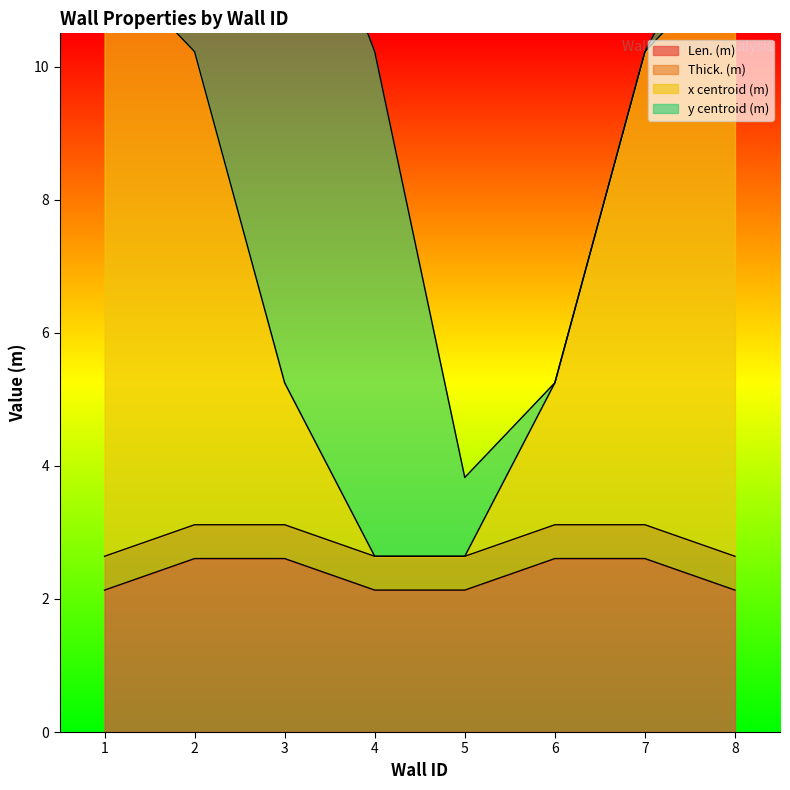

What is the maximum value shown in the chart?

11.6